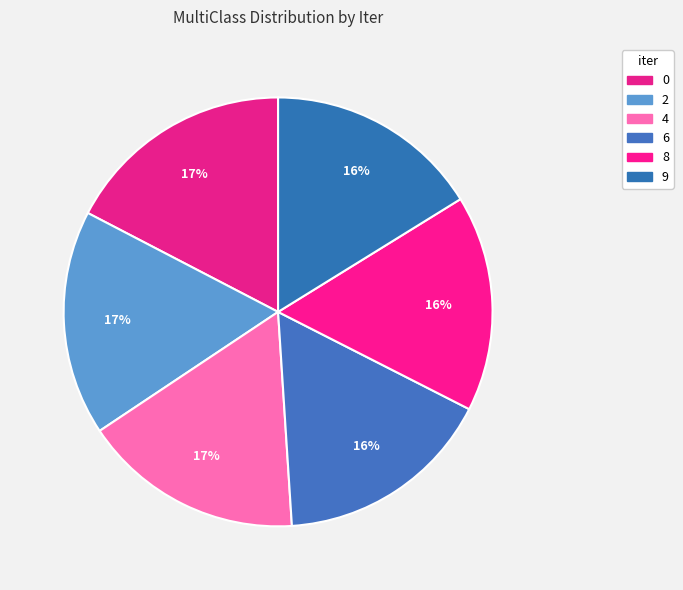

To the nearest percent, what is the difference between the 0 and 8 slice percentages?

1%